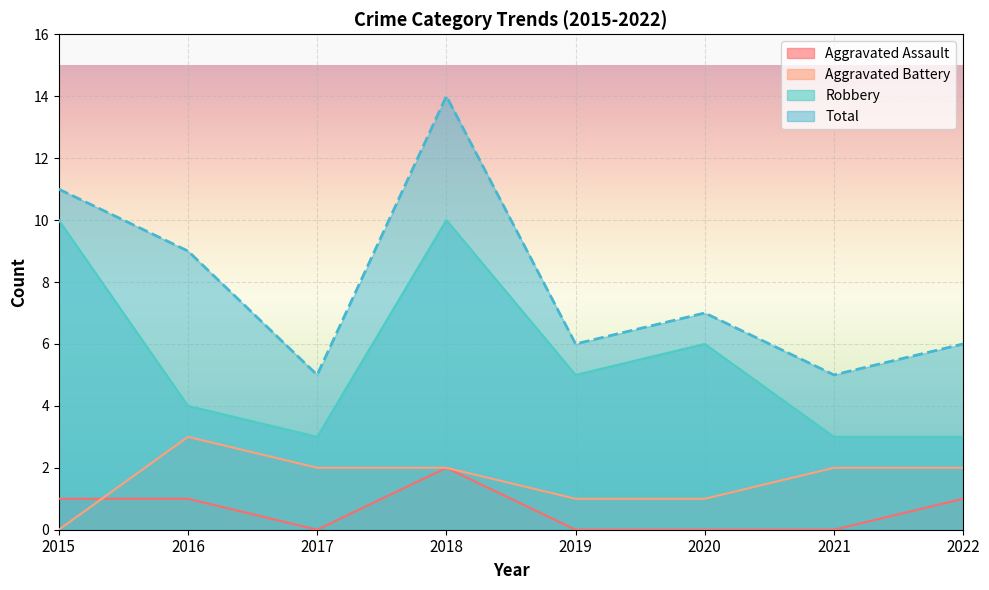

Rank the series at 2021 from highest to lowest value.

Total, Robbery, Aggravated Battery, Aggravated Assault